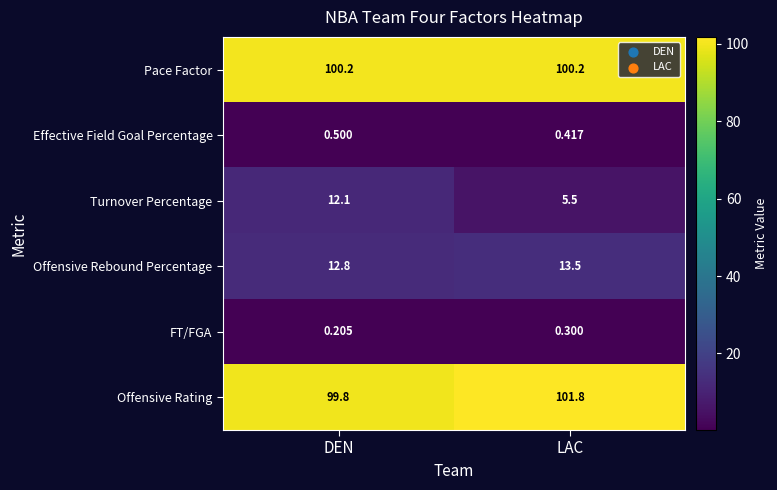

At which category does the chart reach its peak across all series?

LAC